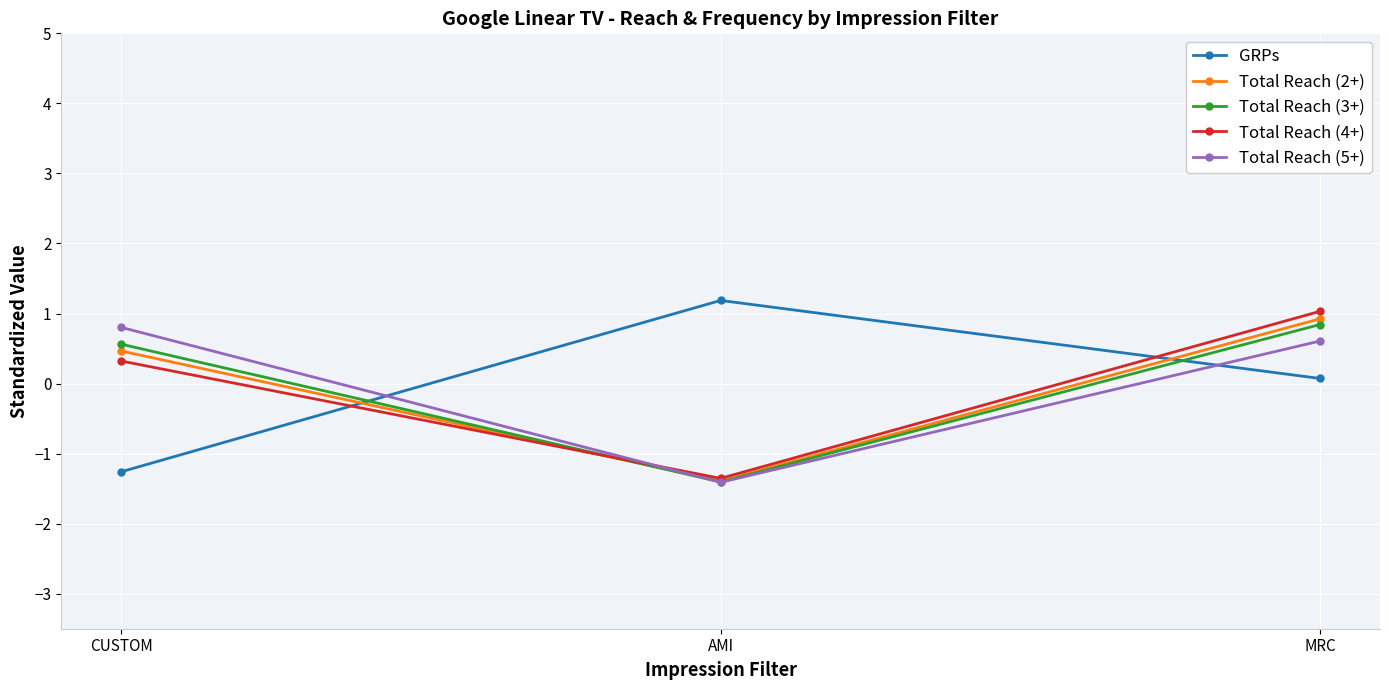

What is the difference between the maximum and second lowest values in the GRPs series?

1.1